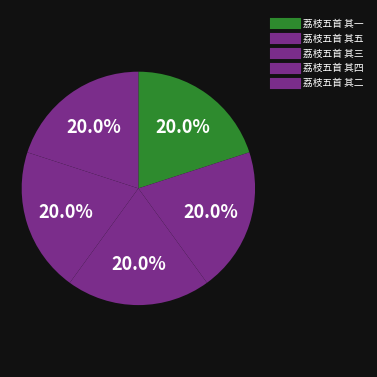

Which category has the biggest portion of the pie?

荔枝五首 其五